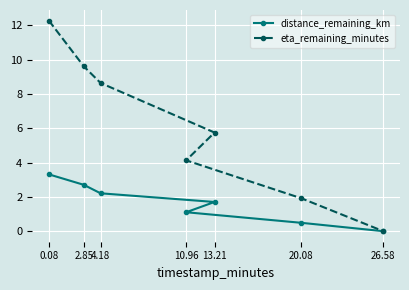

Which series changed the most between 13.21 and 20.08?

eta_remaining_minutes